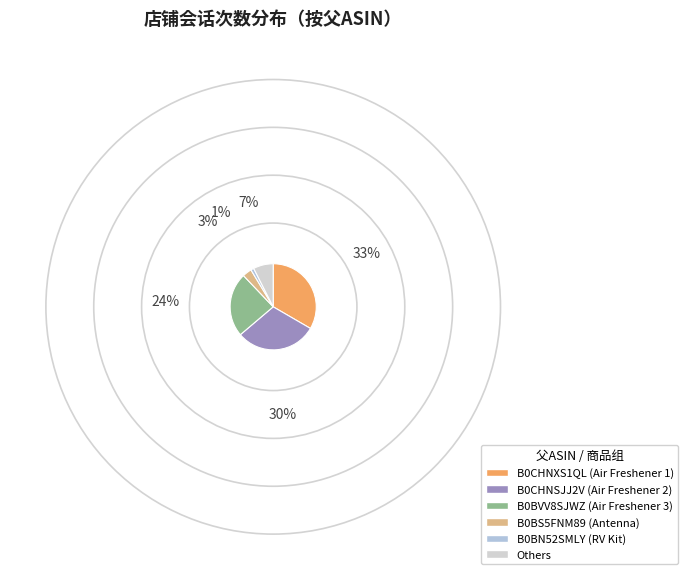

How many segments does this pie chart have?

6